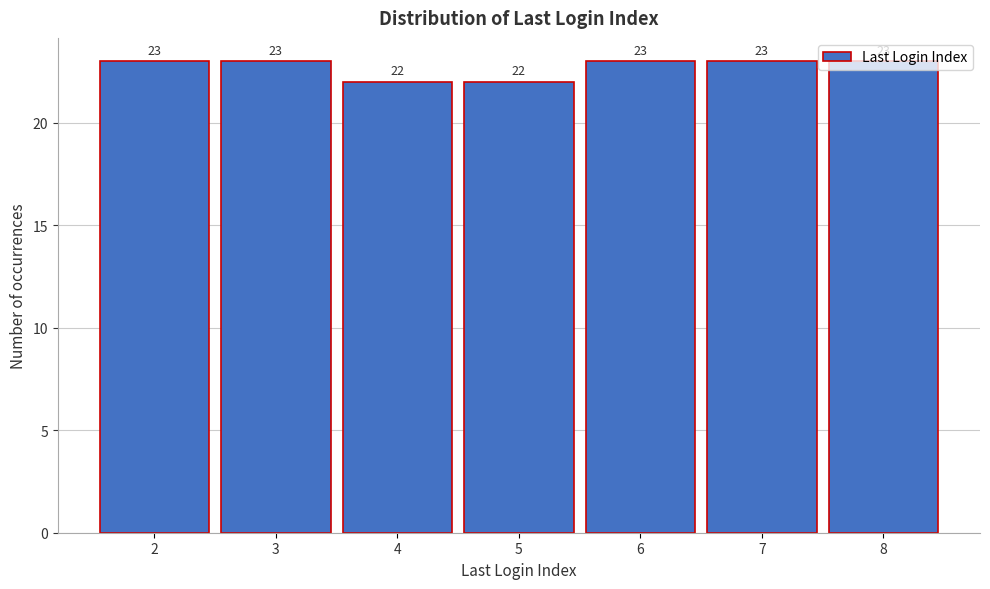

What is the approximate value at 4?

22